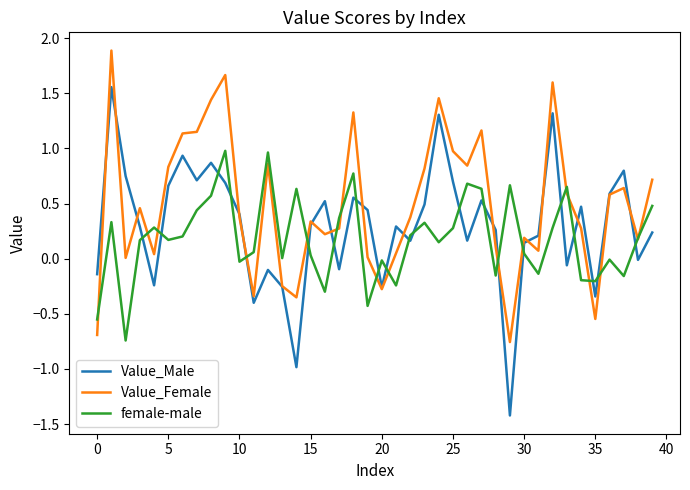

What is the minimum value shown in the chart?

-1.4